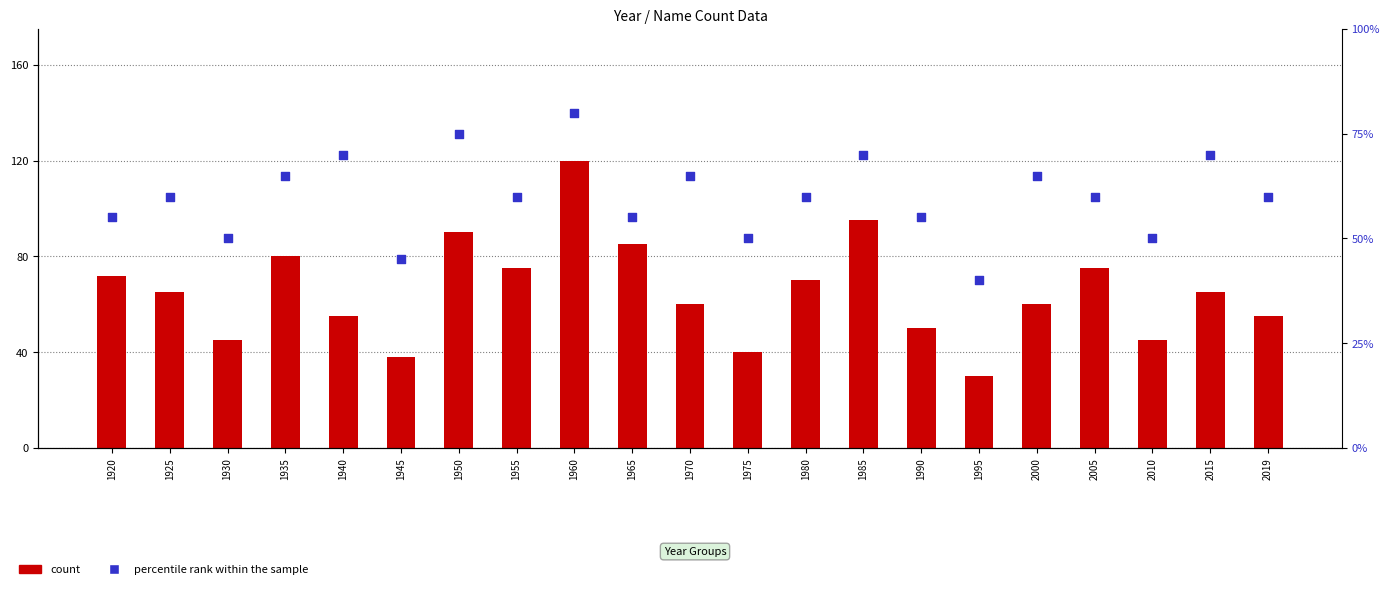

Which series has the largest total across all categories?

count